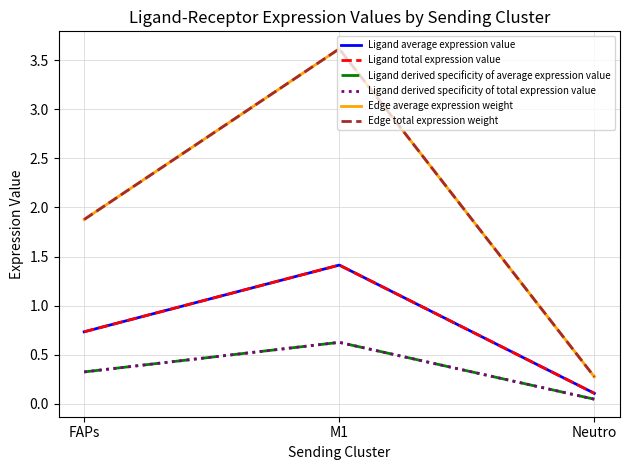

Does the chart display data point markers on the line(s)?

No